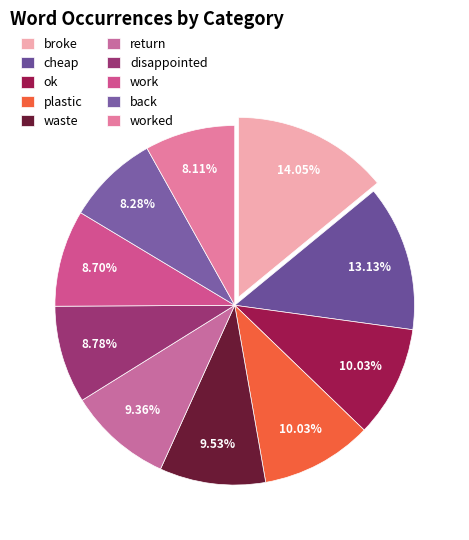

To the nearest percent, what is the combined percentage of plastic and cheap?

23%